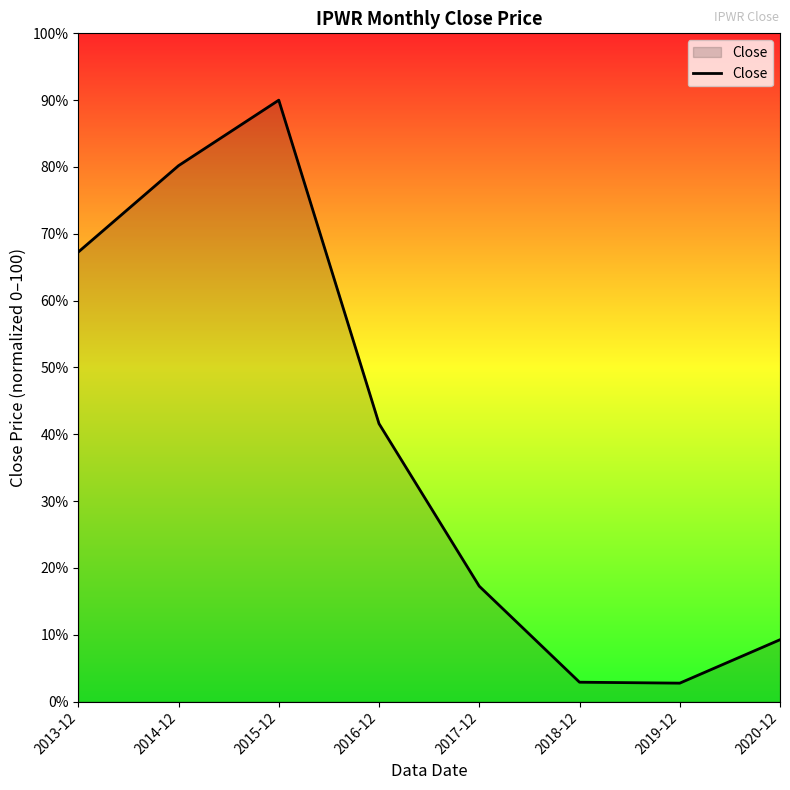

What is the greatest value displayed?

90.0